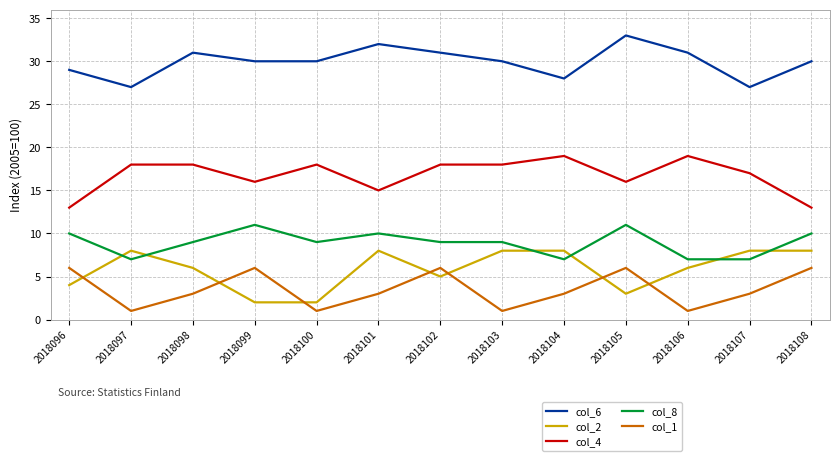

What is the smallest value displayed?

1